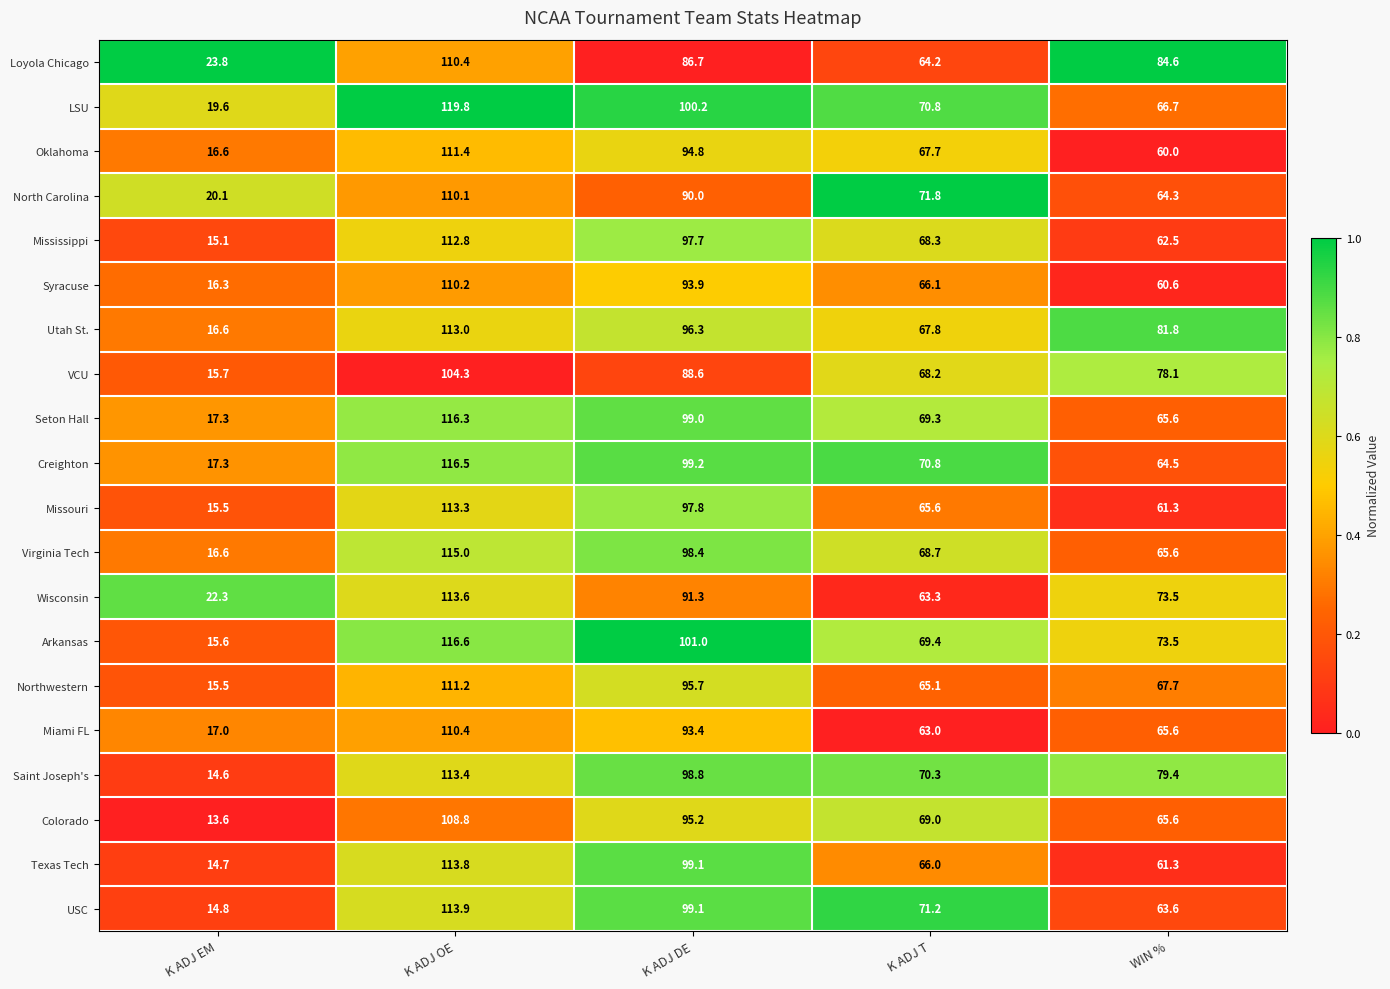

What is the difference between the highest and lowest values at WIN %?

24.6